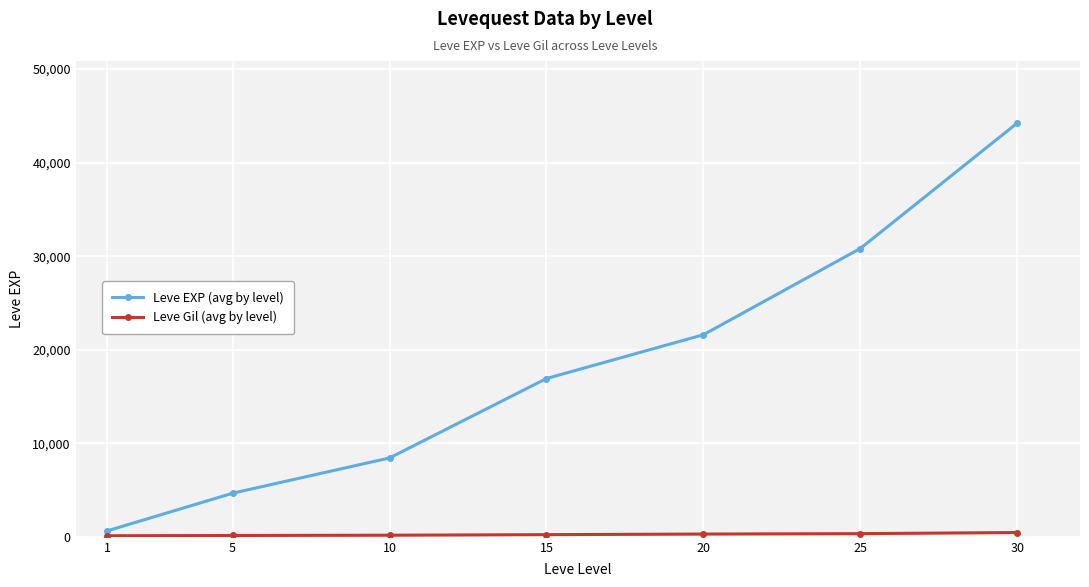

Between 5 and 15, which series saw the biggest shift?

Leve EXP (avg by level)